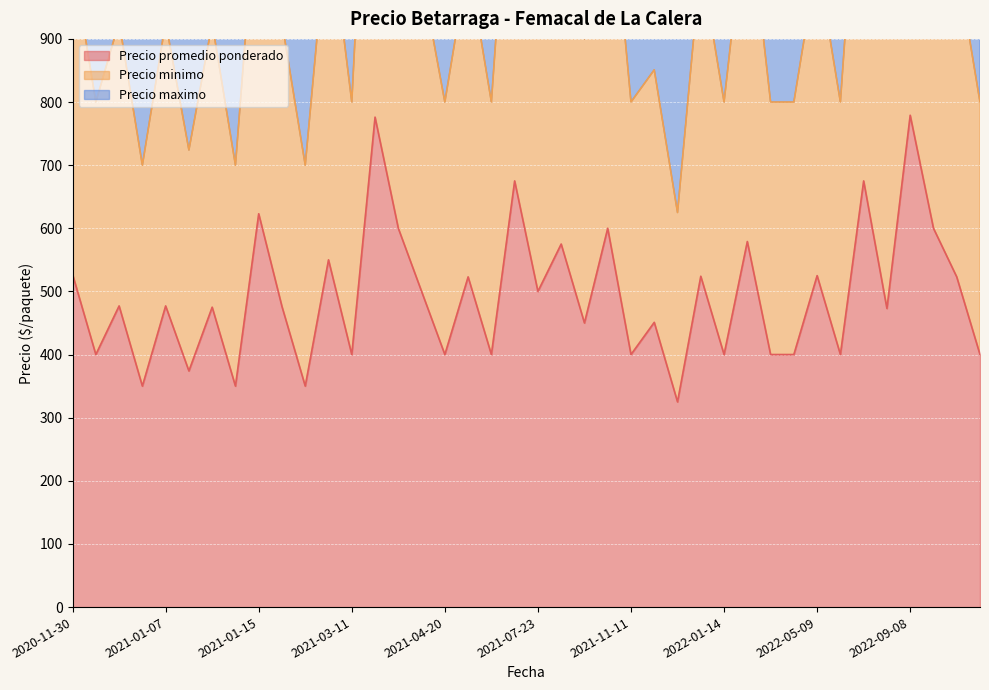

Which series has the widest spread of values?

Precio maximo